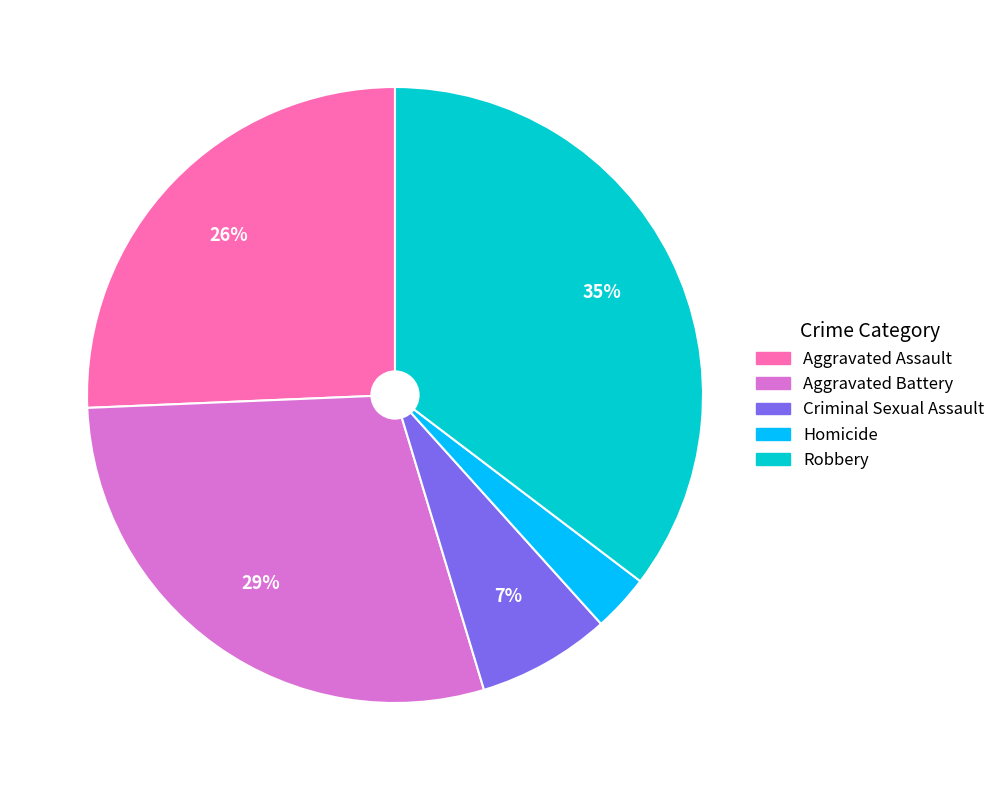

Does any single category account for the majority?

No